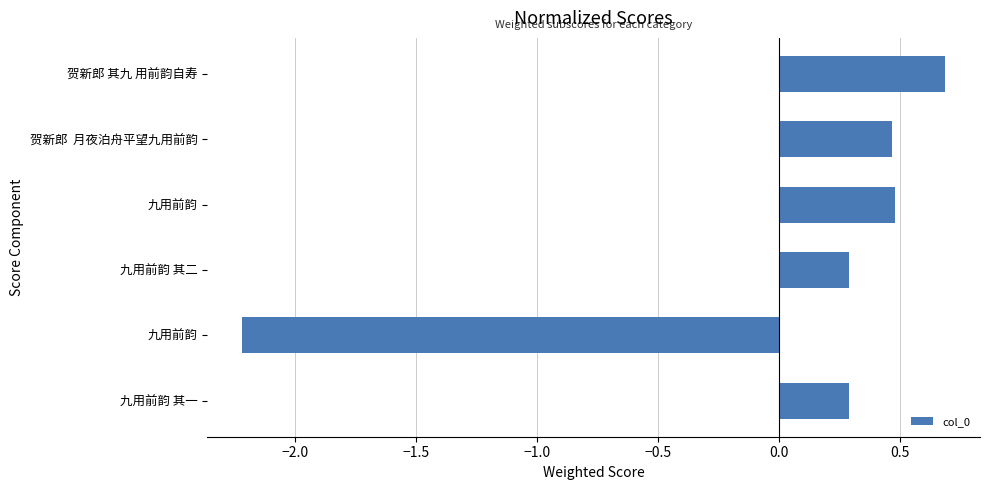

How many values exceed 0?

5